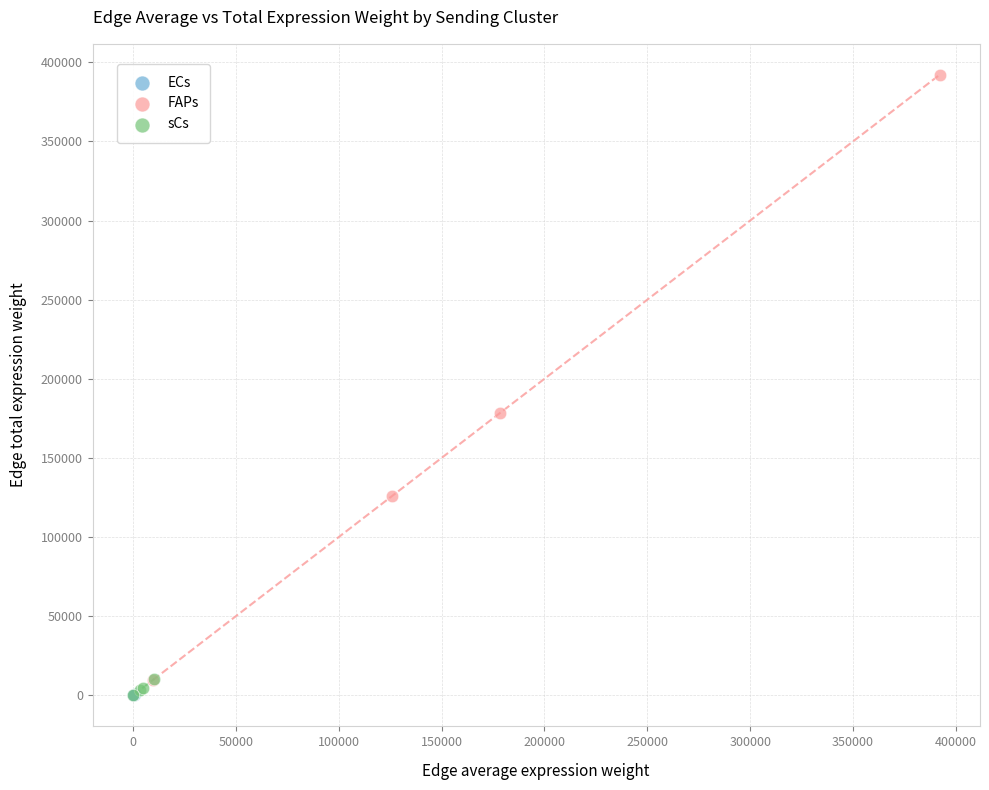

Which series contains the highest Y value?

FAPs